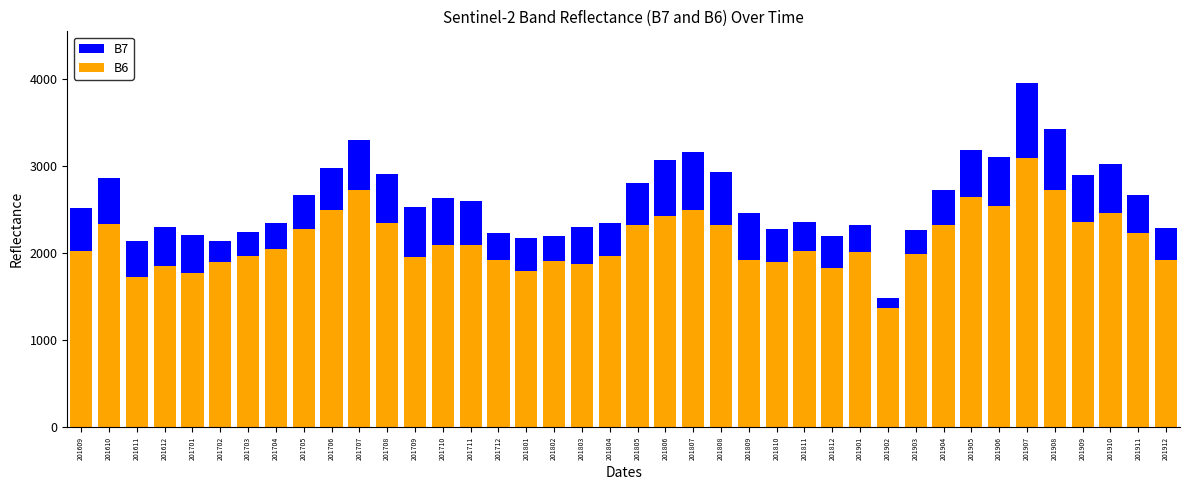

What is the difference between the second highest and minimum values in the B7 series?

1940